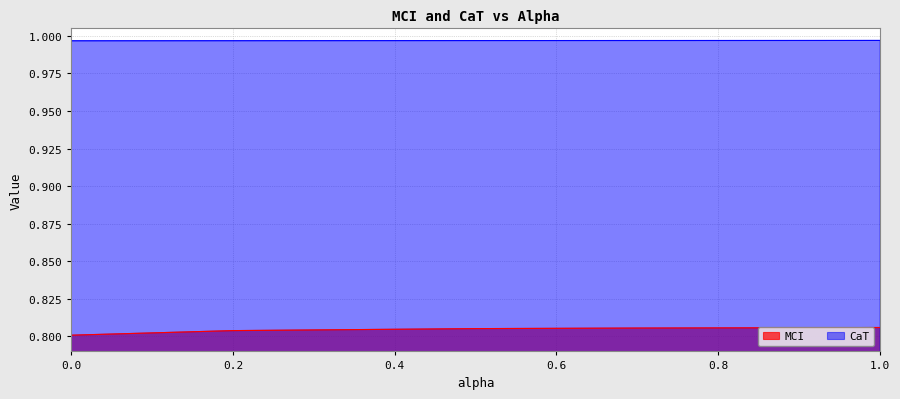

Reading right to left, extract all data points from this chart.

MCI: 0.8	0.8	0.8	0.8	0.8	0.8
CaT: 1.0	1.0	1.0	1.0	1.0	1.0